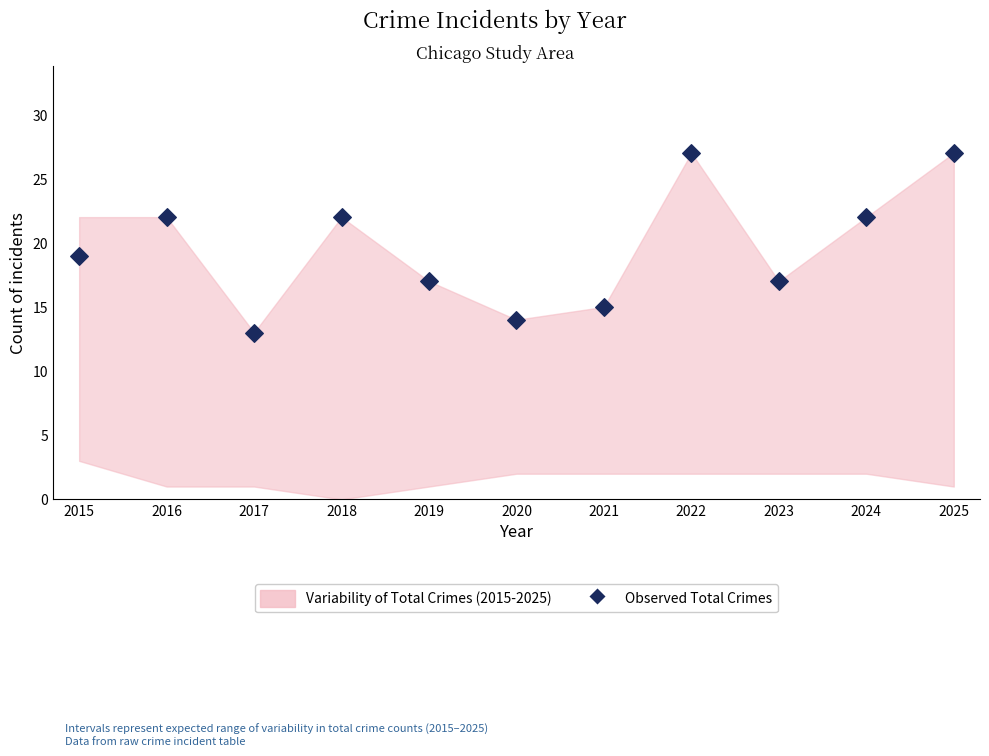

What Y value in the scatter plot is closest to 20?

19